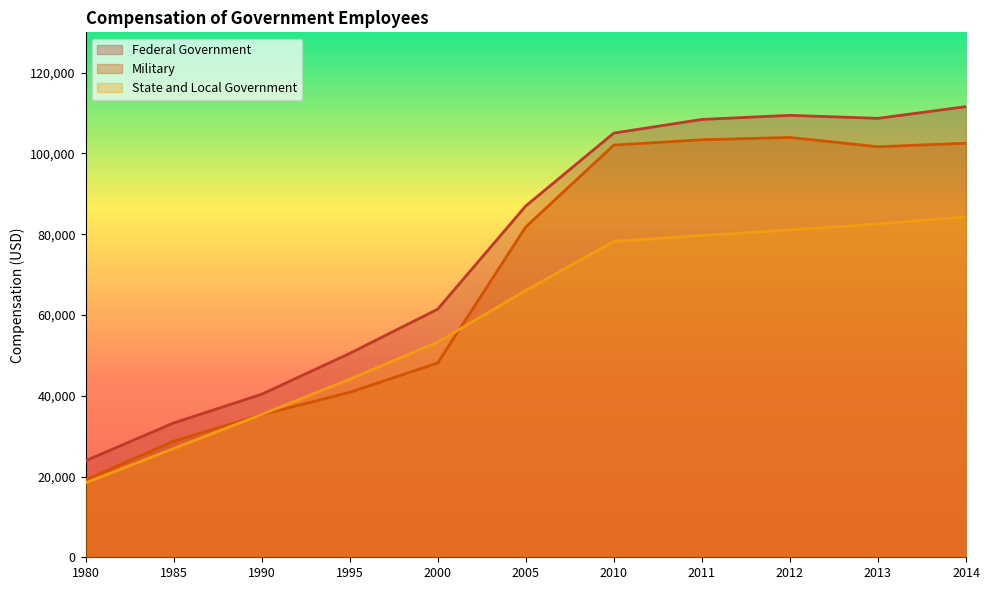

At which label is Federal Government closest to 67752?

2000